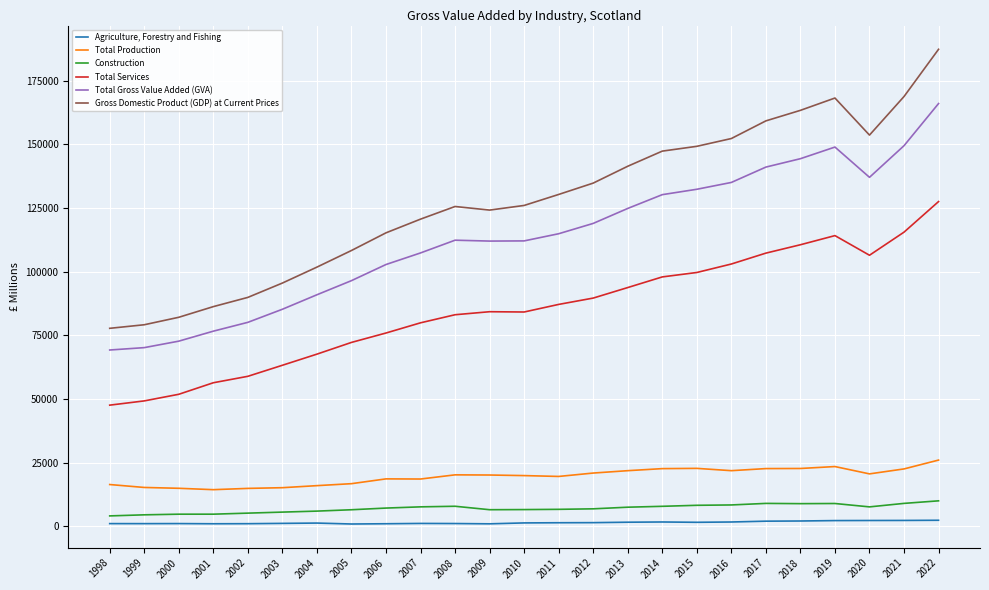

True or false: Gross Domestic Product (GDP) at Current Prices has a value of 124149.4 at 2009.

True